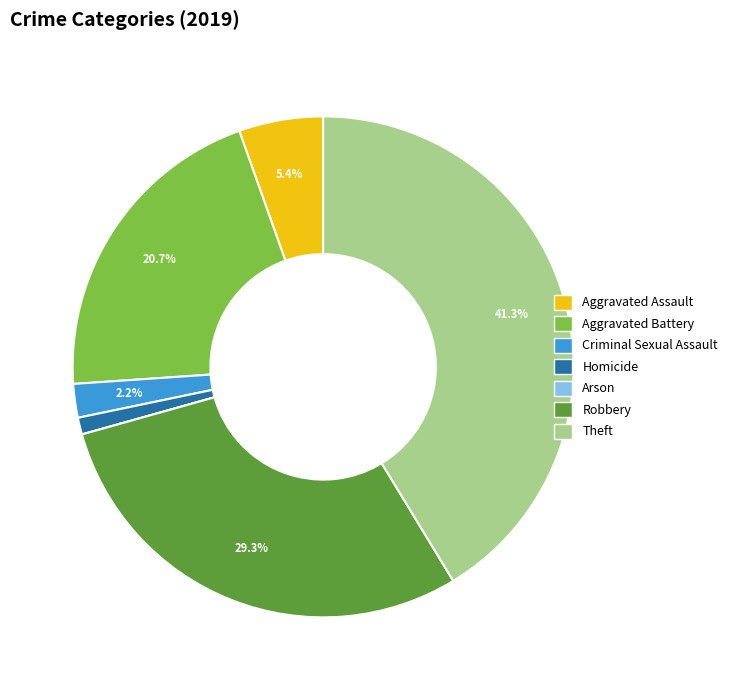

Is there any slice that represents more than half of the pie?

No